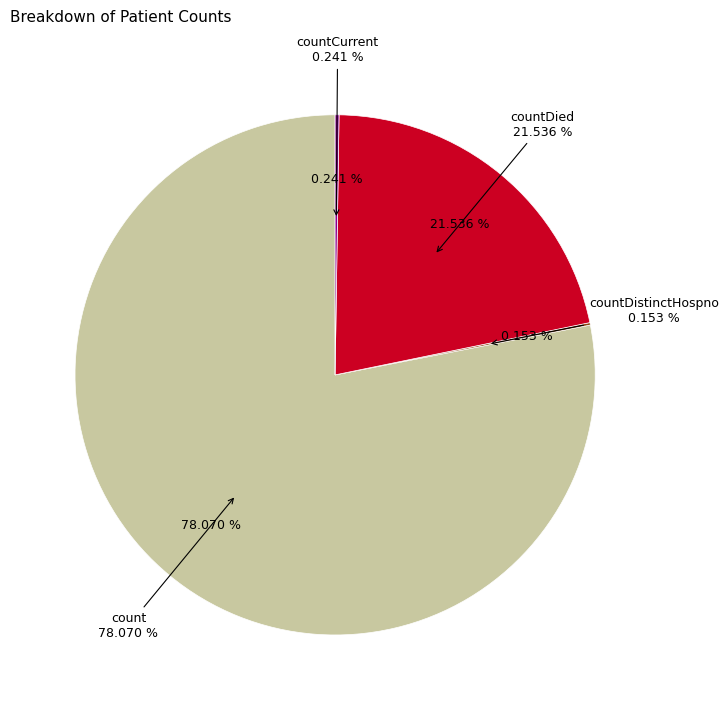

Is there a majority slice in this chart?

Yes